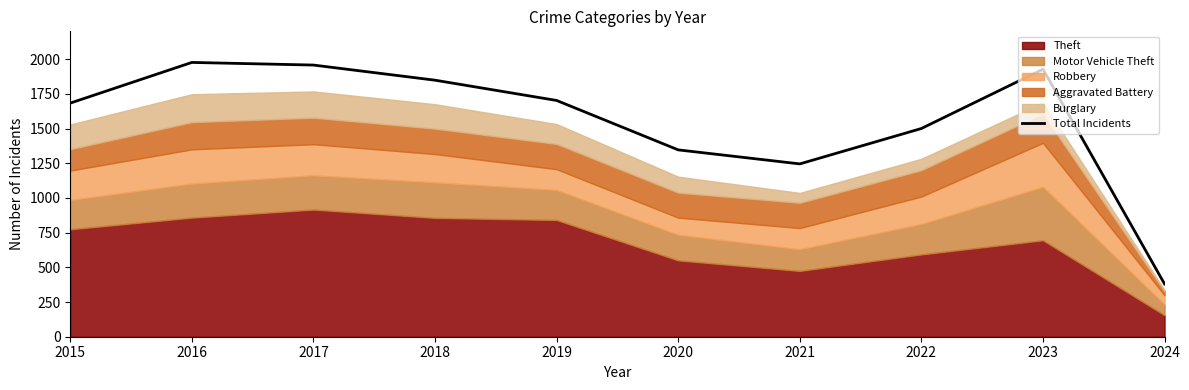

What is the ratio of the value at 2021 to the value at 2018?

0.7